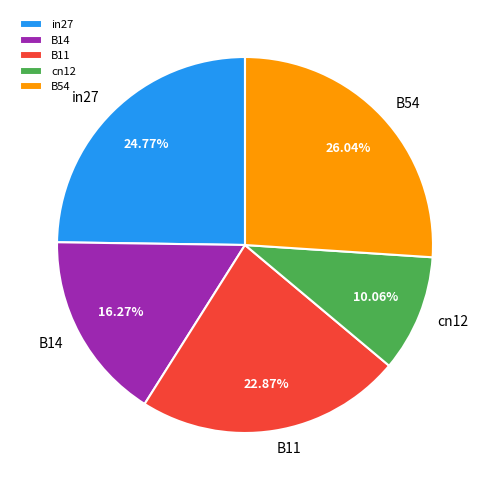

How many slices are in this pie chart?

5